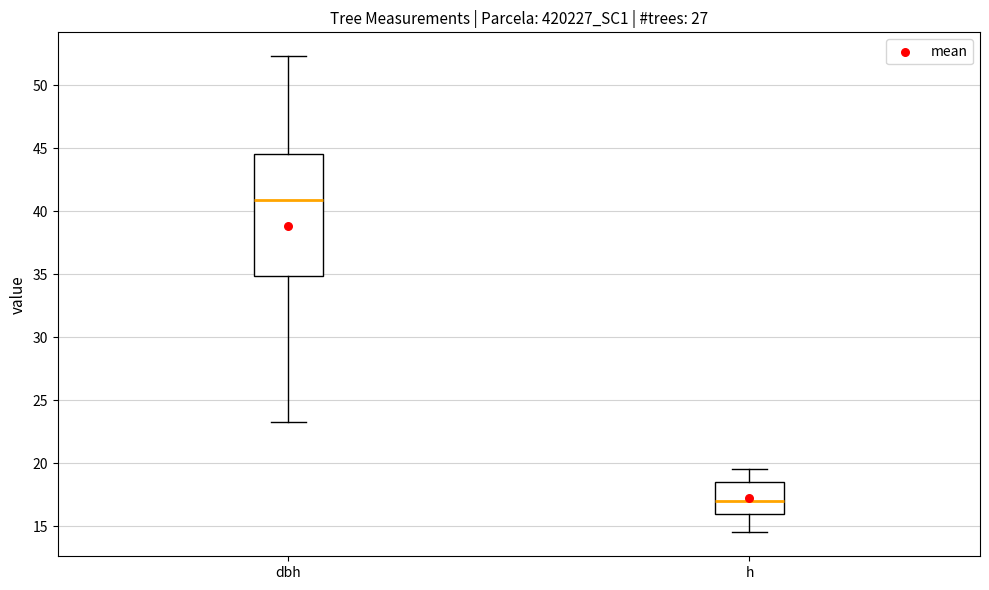

Reading left to right, transcribe this box plot: for each box, give where its median line is, the range the box spans, and where its two whiskers end, as read against the y-axis. The values are not printed on the chart, so give them approximately, as read against the axis.

dbh: median 41.0, box 35.0 to 44.5, whiskers 23.5 to 52.5
h: median 17.0, box 16.0 to 18.5, whiskers 14.5 to 19.5